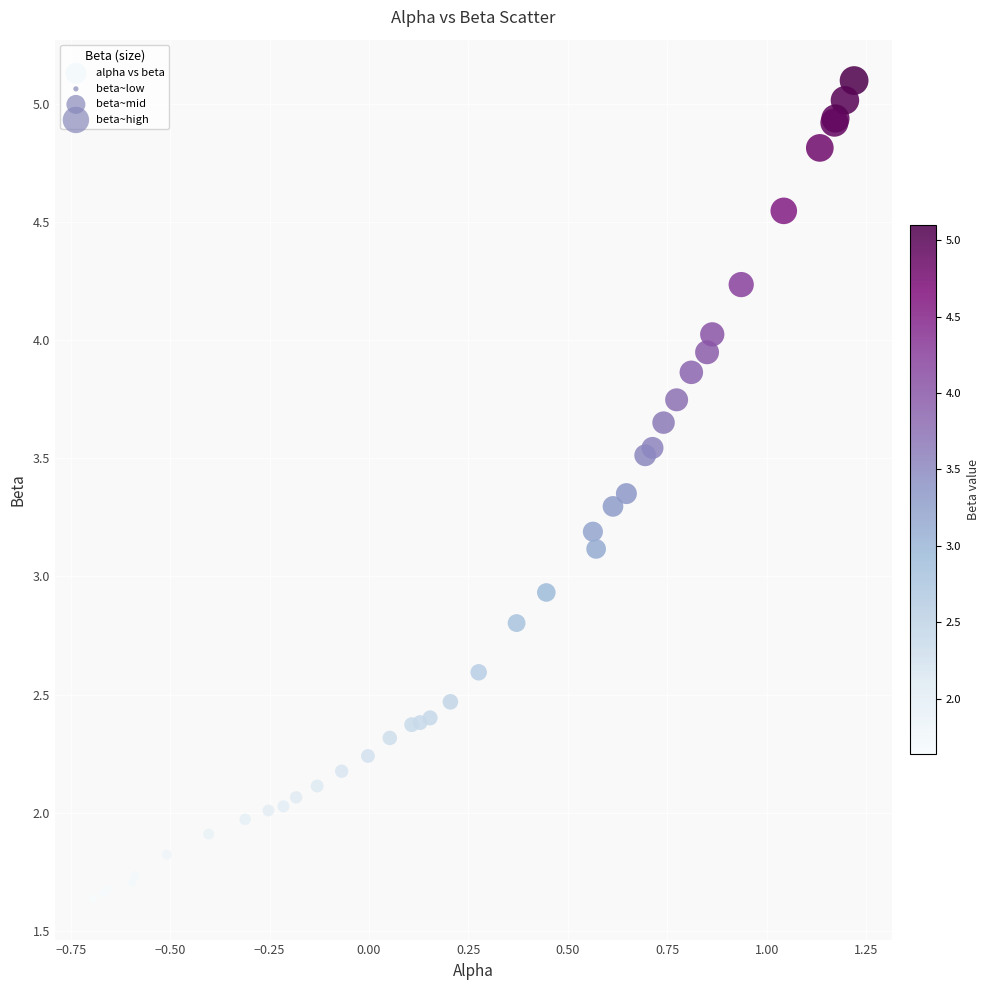

What Y value in the scatter plot is closest to 3?

2.9